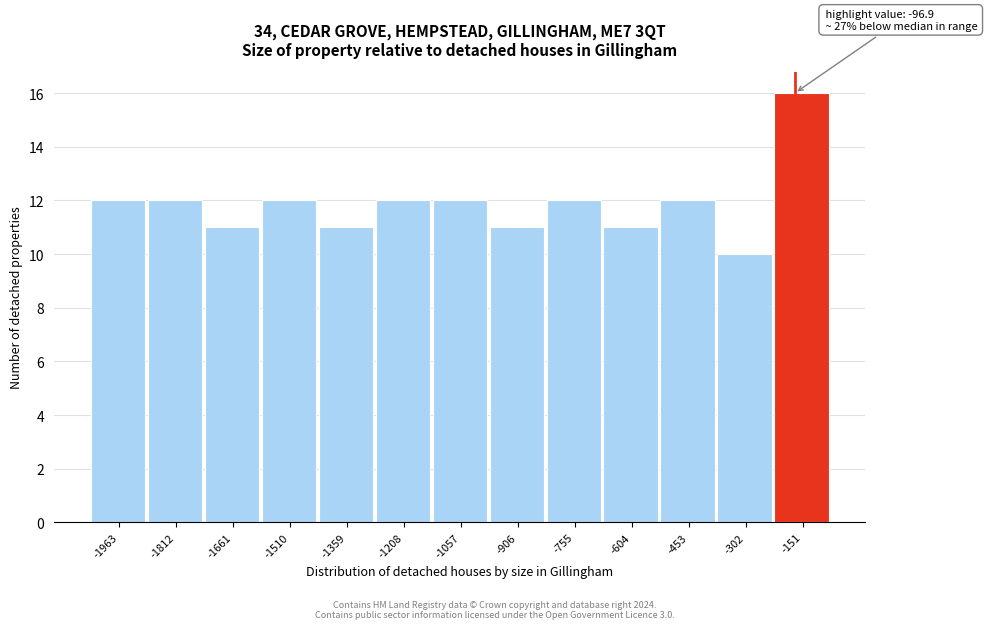

Reading right to left, transcribe all the data shown in this chart.

-151=16	-302=10	-453=12	-604=11	-755=12	-906=11	-1057=12	-1208=12	-1359=11	-1510=12	-1661=11	-1812=12	-1963=12